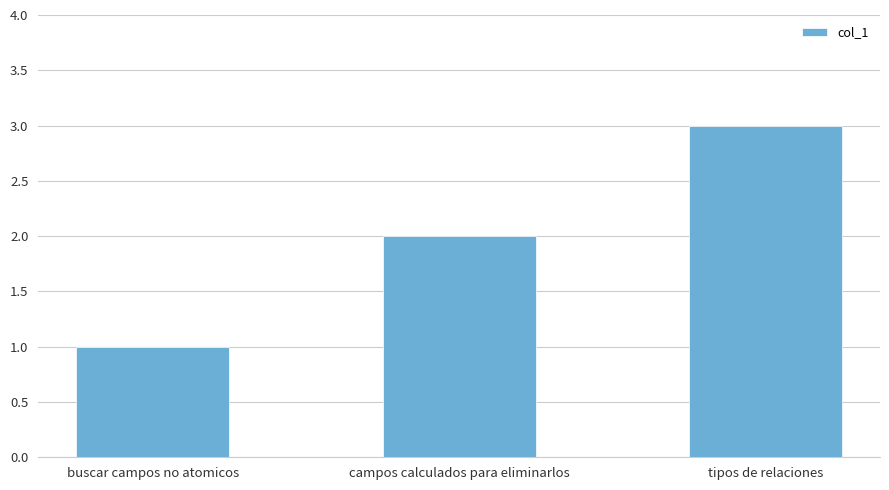

What is the greatest value displayed?

3